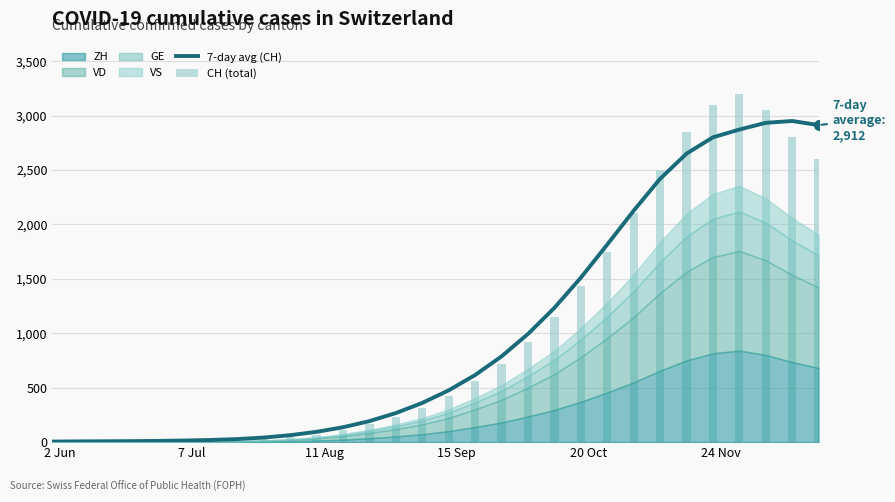

What is the sum of all CH (total) values?

30172.0